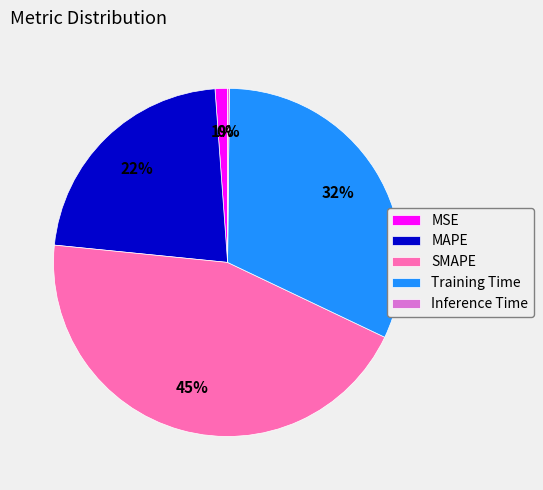

Is the sum of Training Time and SMAPE greater than half?

Yes